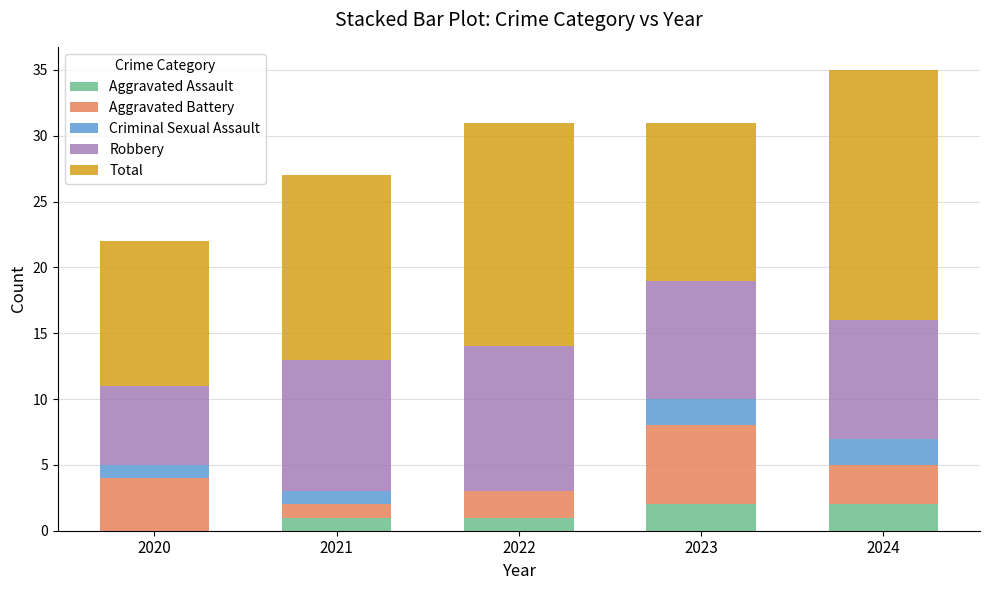

The value of Aggravated Assault at 2024 is 2. True or false?

True